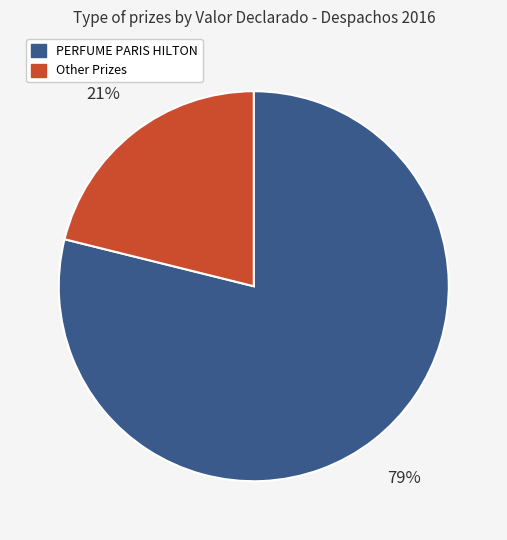

To the nearest percent, what is the difference between the largest and smallest slice percentages?

58%